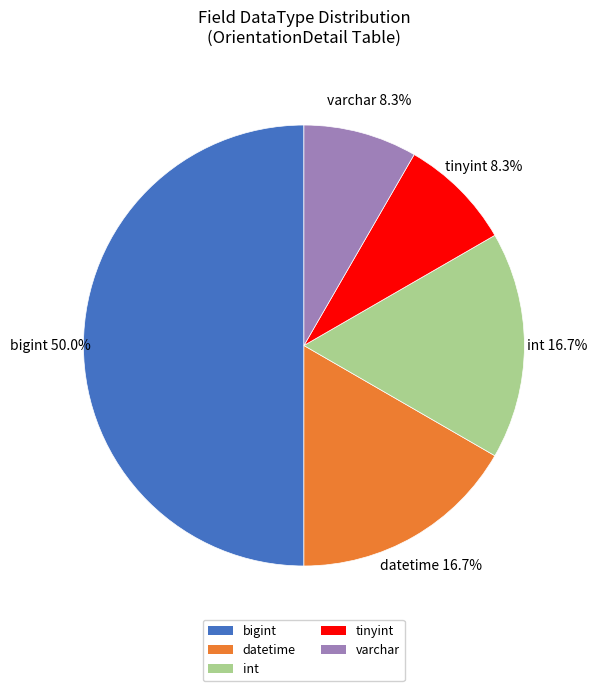

How many slices are in this pie chart?

5